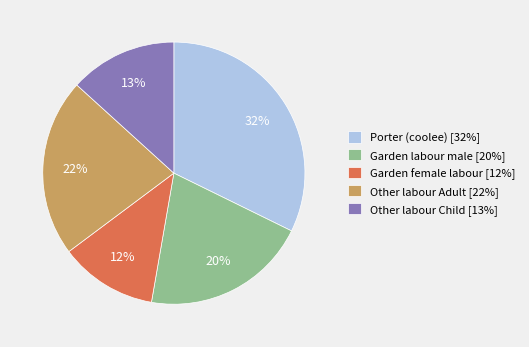

Which has a higher value, Other labour Child [13%] or Garden female labour [12%]?

Other labour Child [13%]